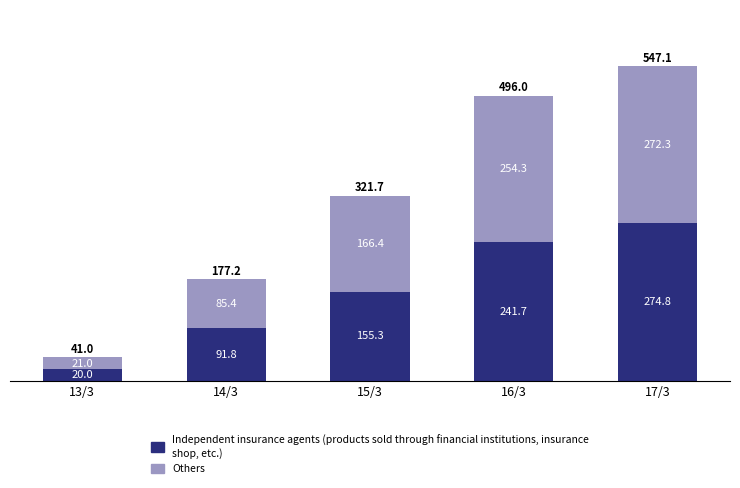

At which category is the sum across all series the highest?

17/3